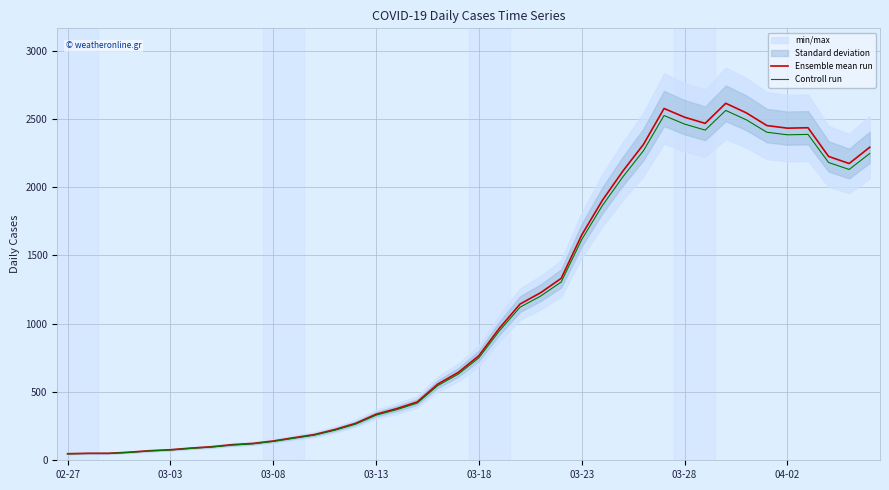

The value of Controll run at 03-03 is 75.5. True or false?

True